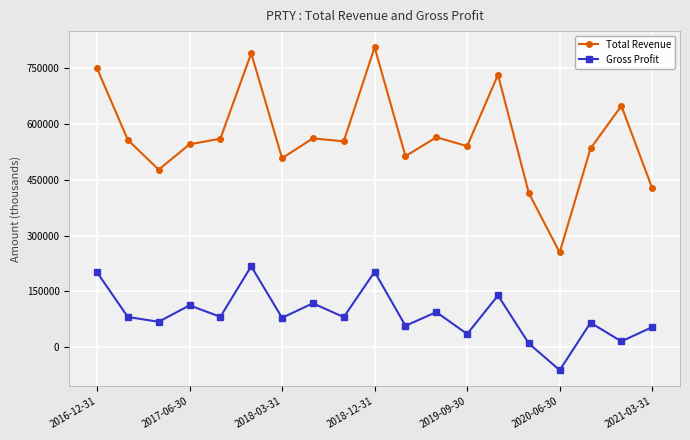

What is the difference between the maximum and minimum values in the Total Revenue series?

550900